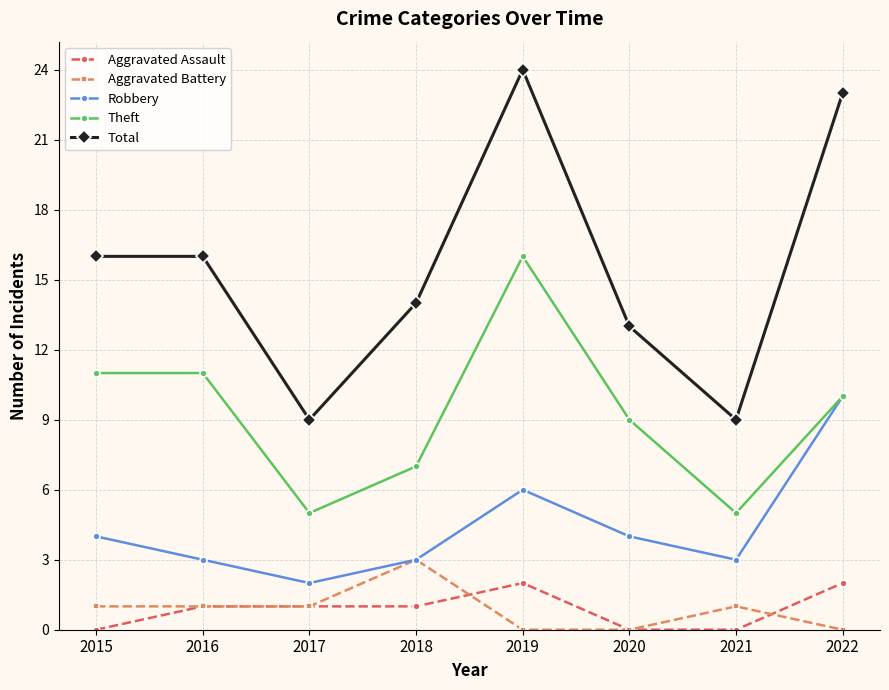

True or false: Aggravated Assault has a value of -1 at 2015.

False